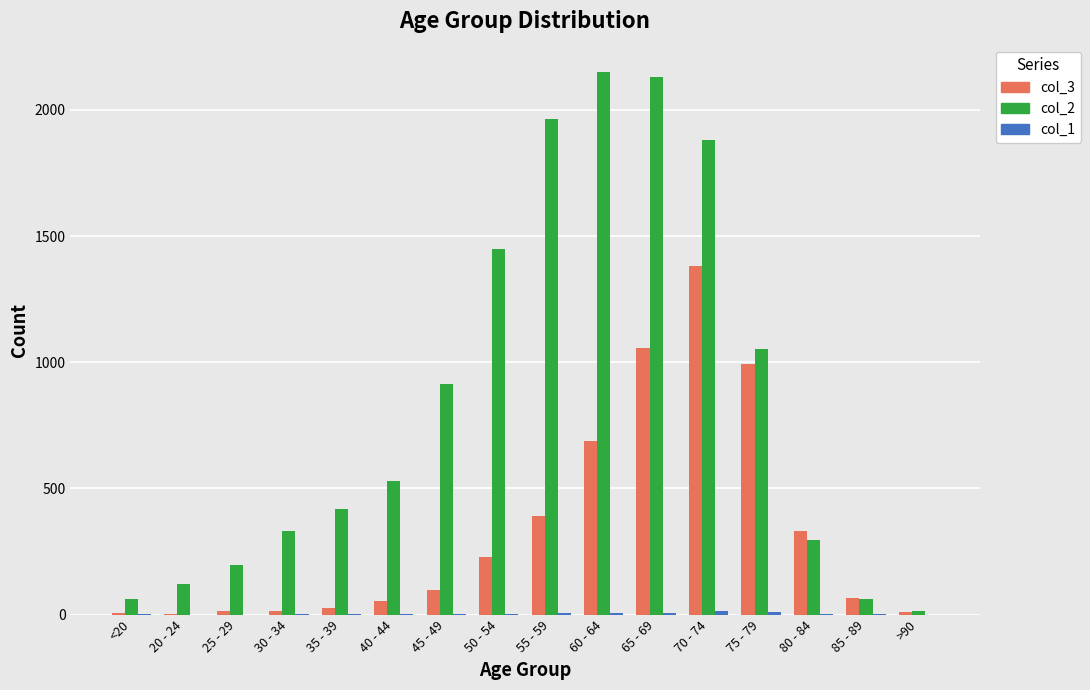

True or false: col_2 has a value of 1219 at 45 - 49.

False